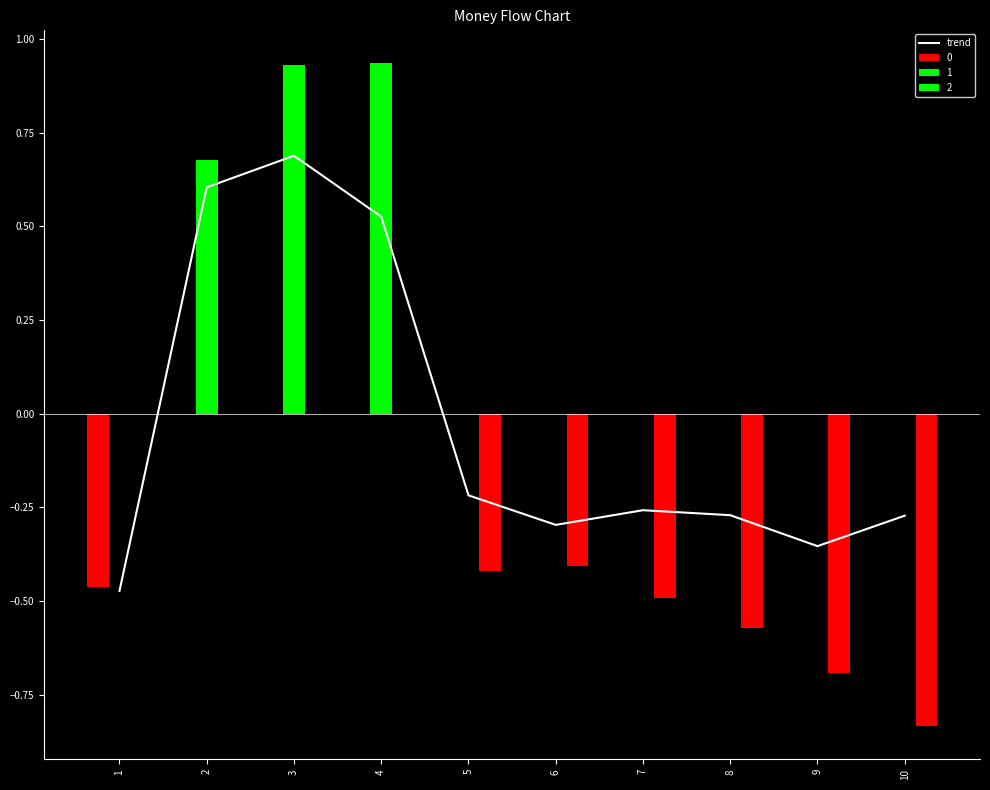

At which label is the value closest to 0?

5